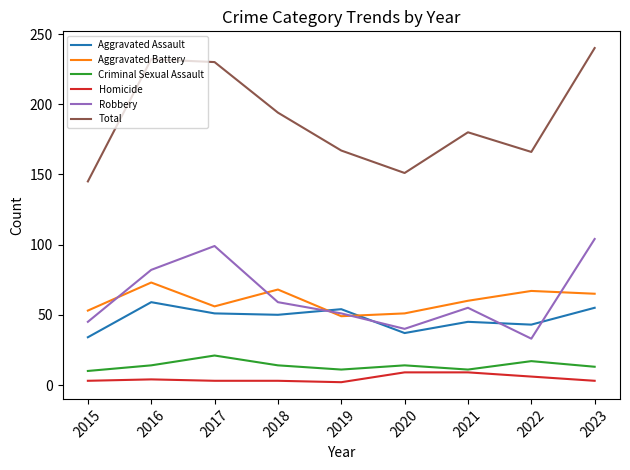

What is the average value of the Robbery series?

63